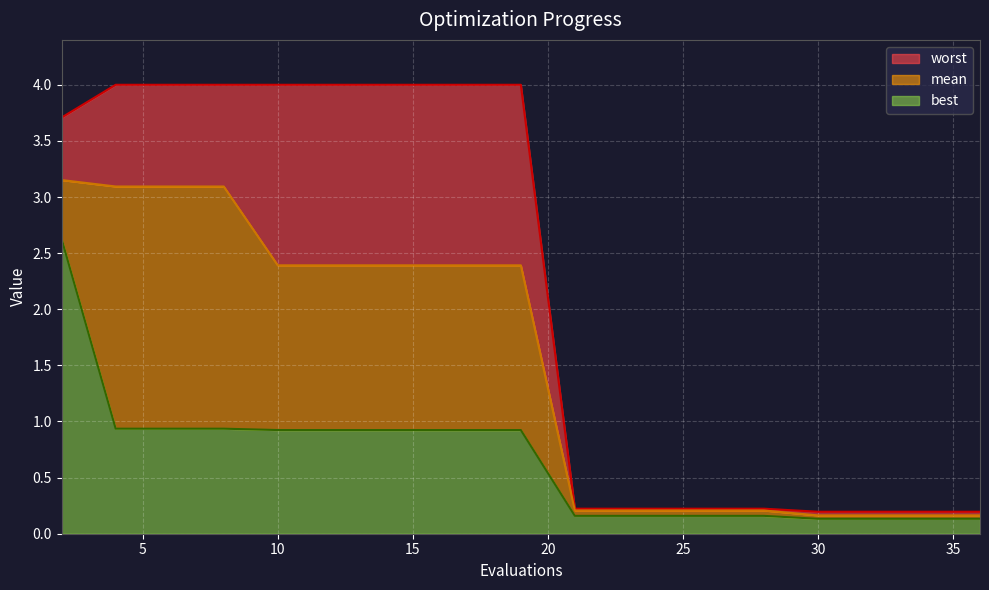

True or false: mean and best cross at least once.

False